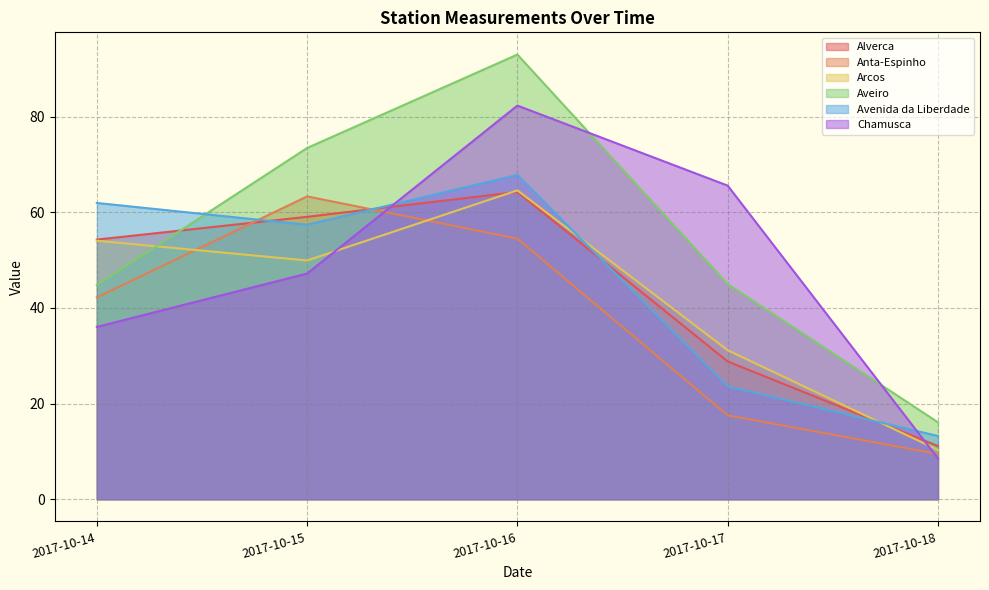

What is the value of the Aveiro point at the 5th from the left?

16.1